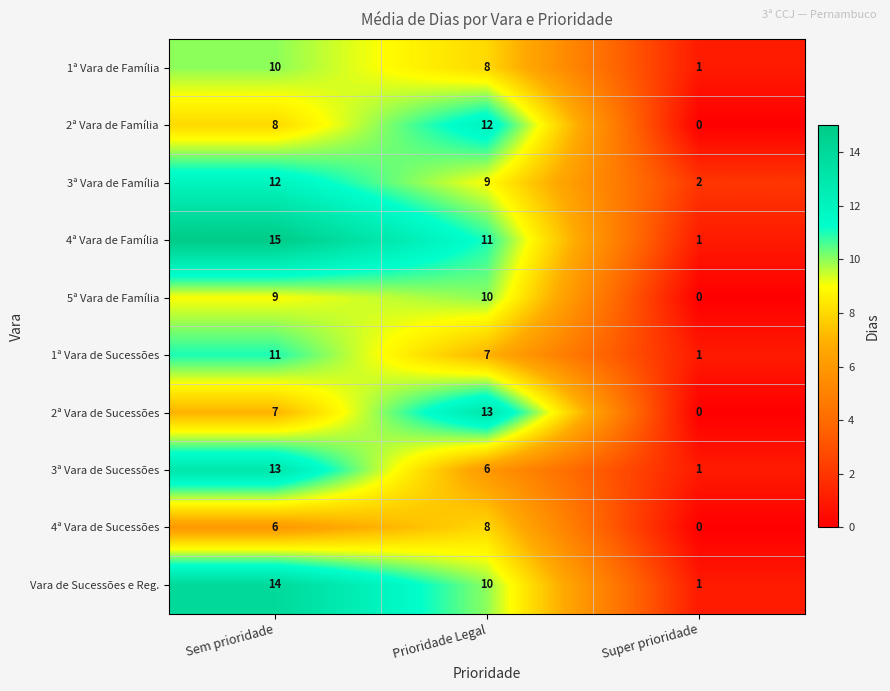

What is the greatest value displayed?

15